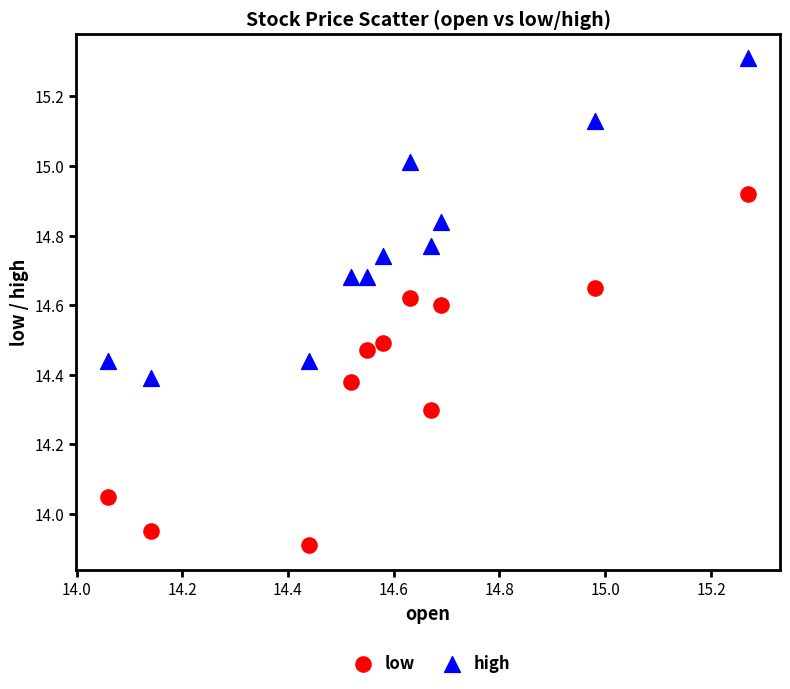

Which series reaches the minimum Y coordinate?

low